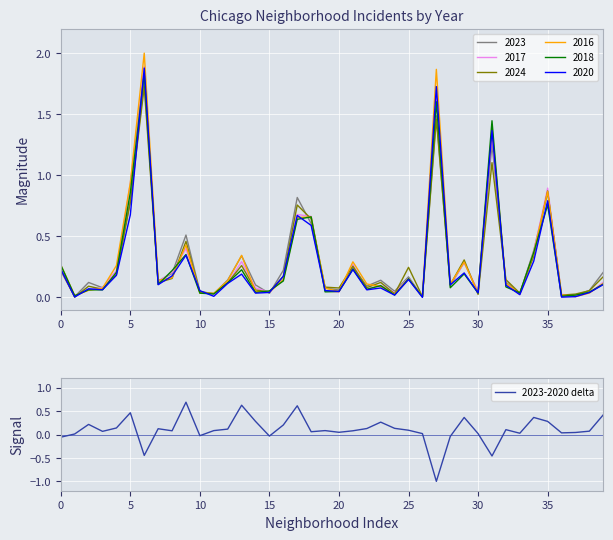

How many values are below zero?

7